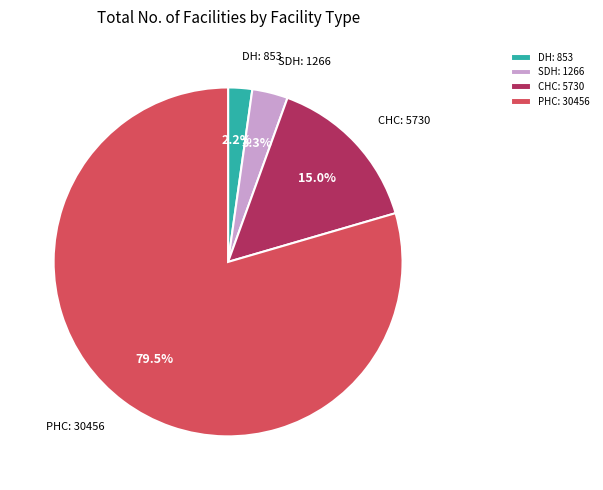

Which category has the smallest portion of the pie?

DH